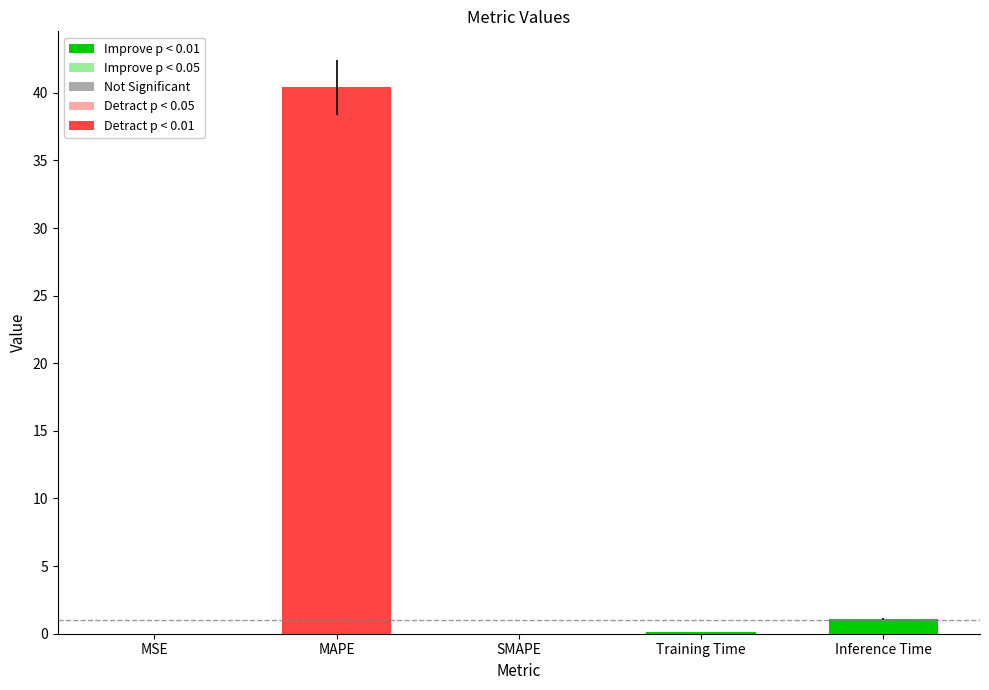

What is the change in value from MAPE to SMAPE?

-40.4